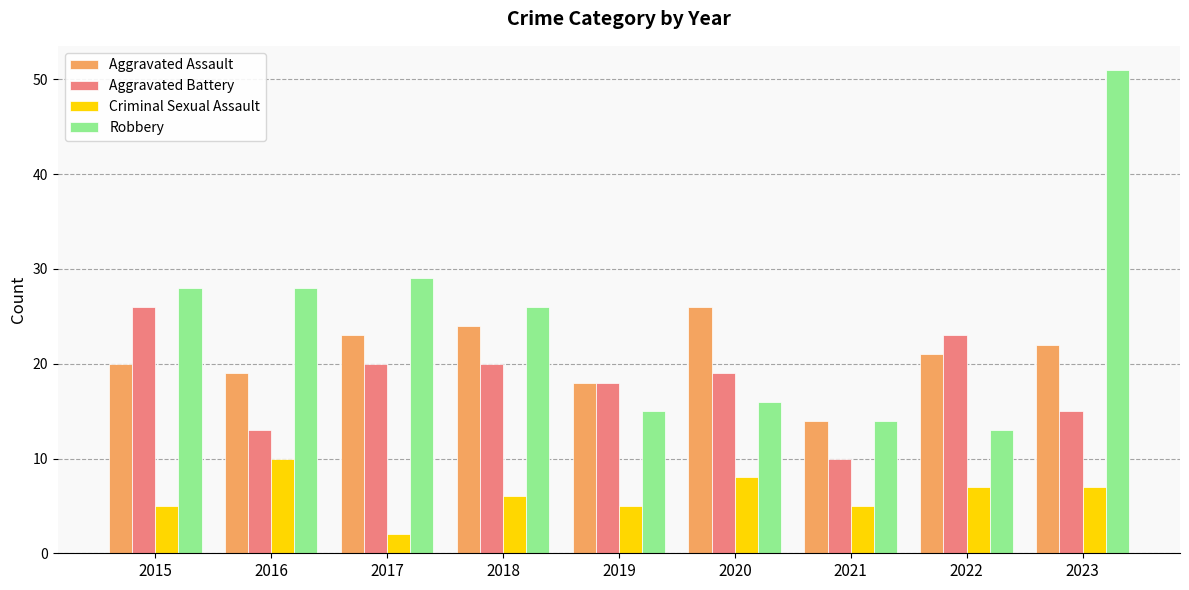

The Aggravated Battery series shows 14 at 2015. True or false?

False